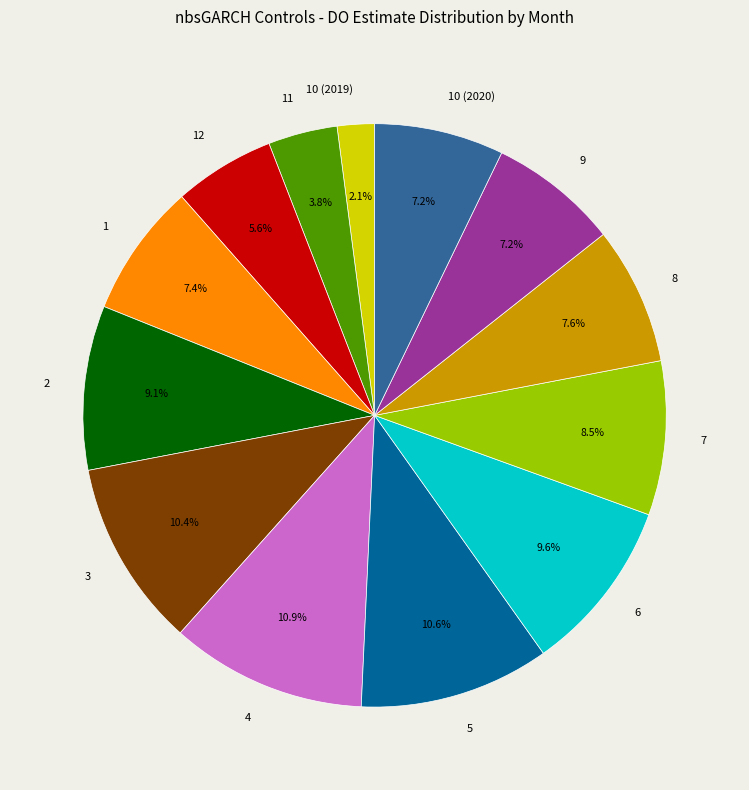

To the nearest percent, what is the average slice percentage?

8%